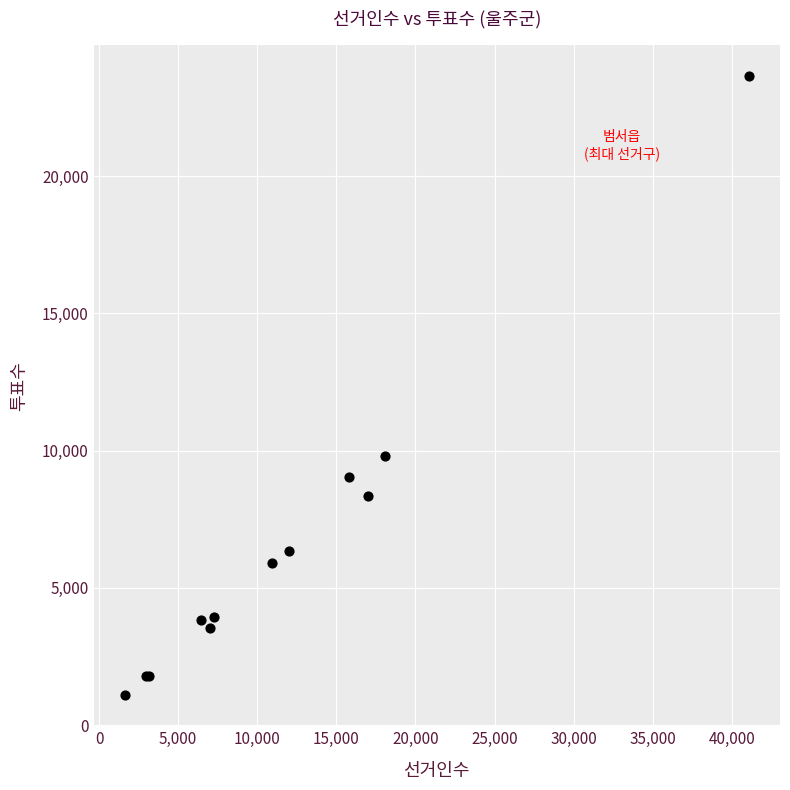

What Y value in the scatter plot is closest to 12362?

9820